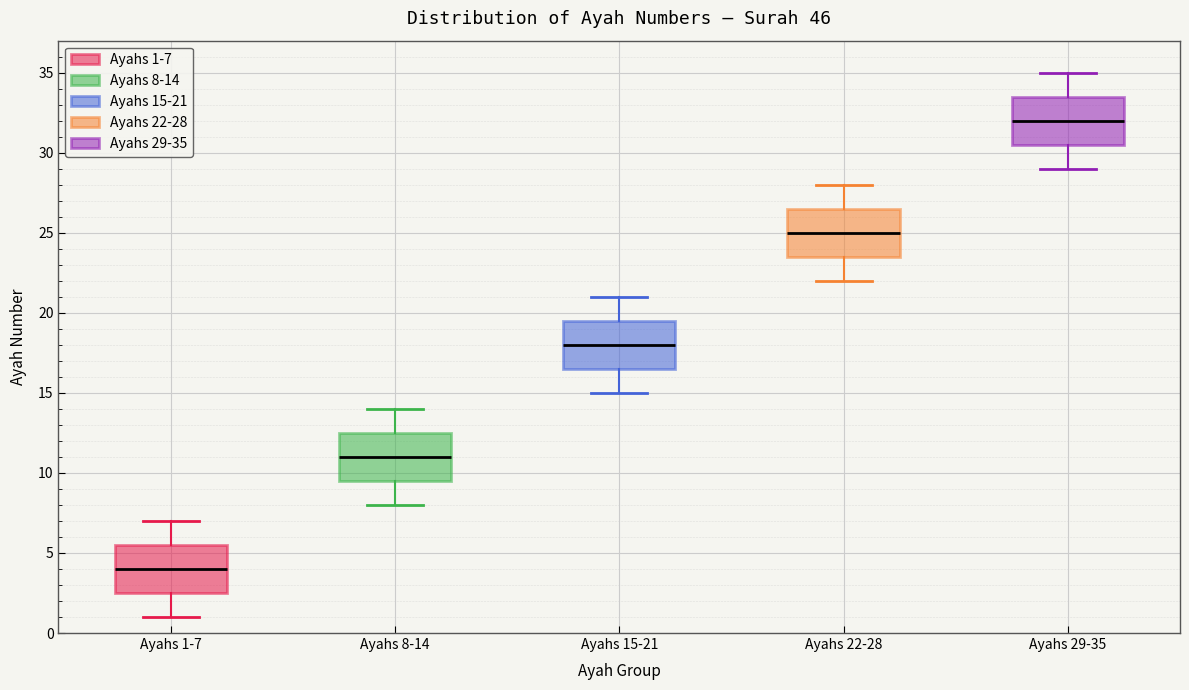

Reading left to right, read every box against the y-axis: the position of its median line, the range the box covers, and the ends of its whiskers. The values are not printed on the chart, so give them approximately, as read against the axis.

Ayahs 1-7: median 4.0, box 2.5 to 5.5, whiskers 1.0 to 7.0
Ayahs 8-14: median 11.0, box 9.5 to 12.5, whiskers 8.0 to 14.0
Ayahs 15-21: median 18.0, box 16.5 to 19.5, whiskers 15.0 to 21.0
Ayahs 22-28: median 25.0, box 23.5 to 26.5, whiskers 22.0 to 28.0
Ayahs 29-35: median 32.0, box 30.5 to 33.5, whiskers 29.0 to 35.0